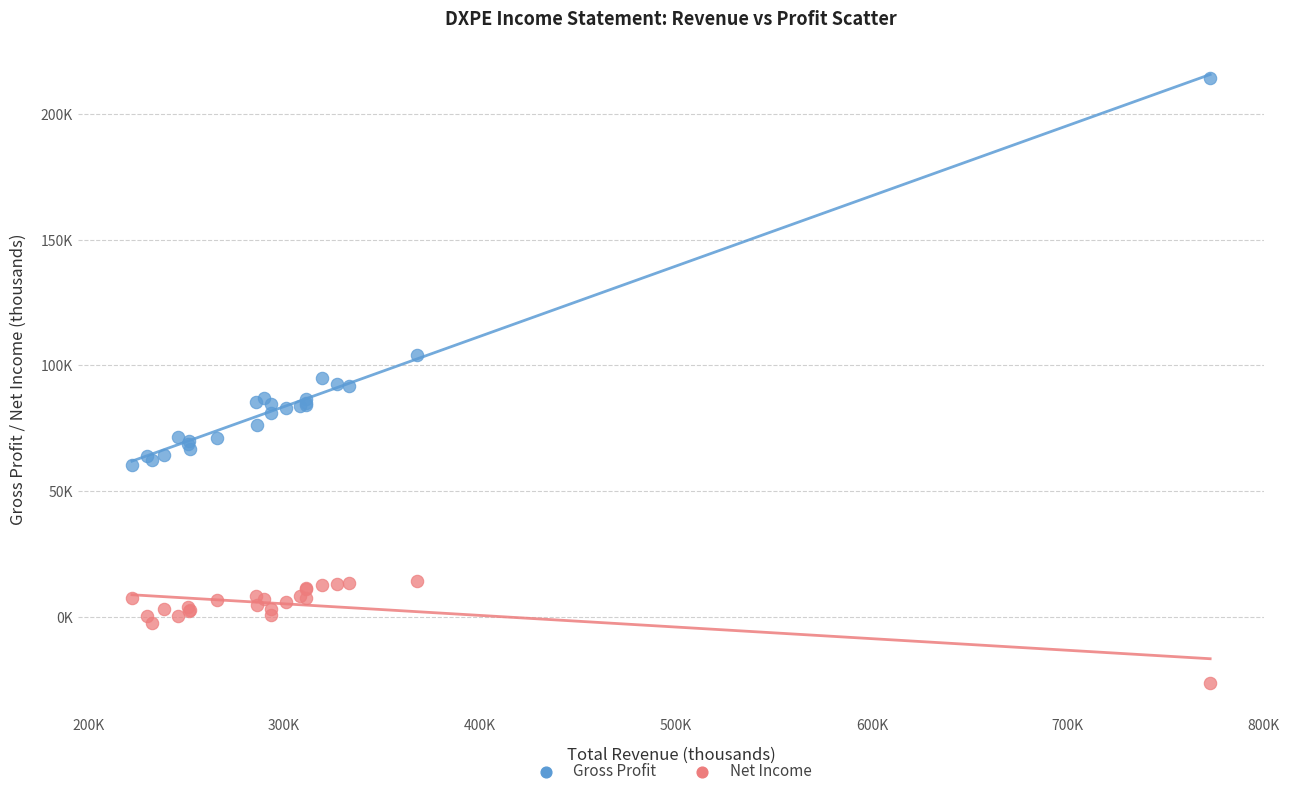

Which series reaches the maximum Y coordinate?

Gross Profit